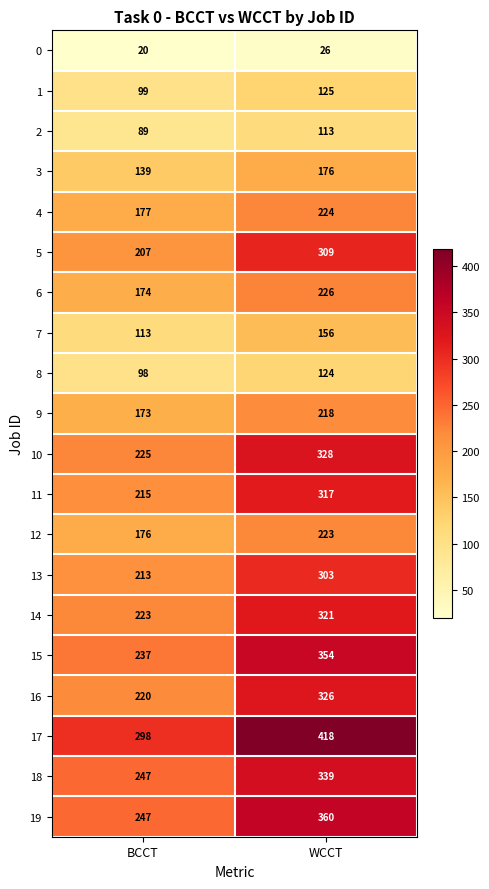

Which series has the largest total across all categories?

17